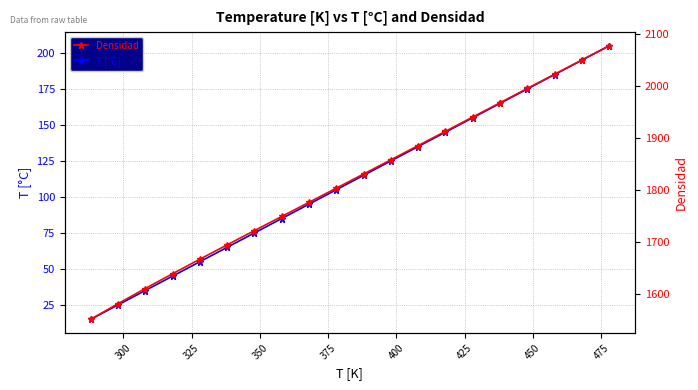

True or false: T [°C] has more than 1 points higher than both neighbors.

False